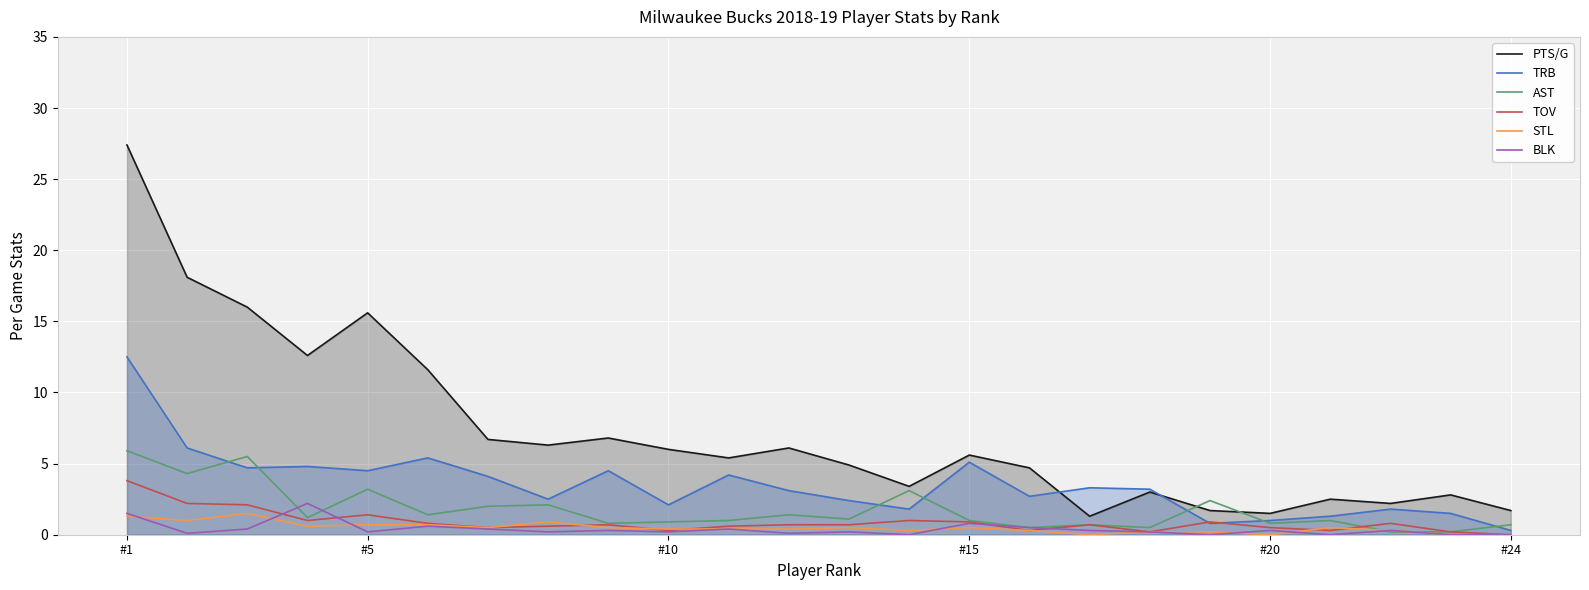

At which category is the sum across all series the highest?

#1